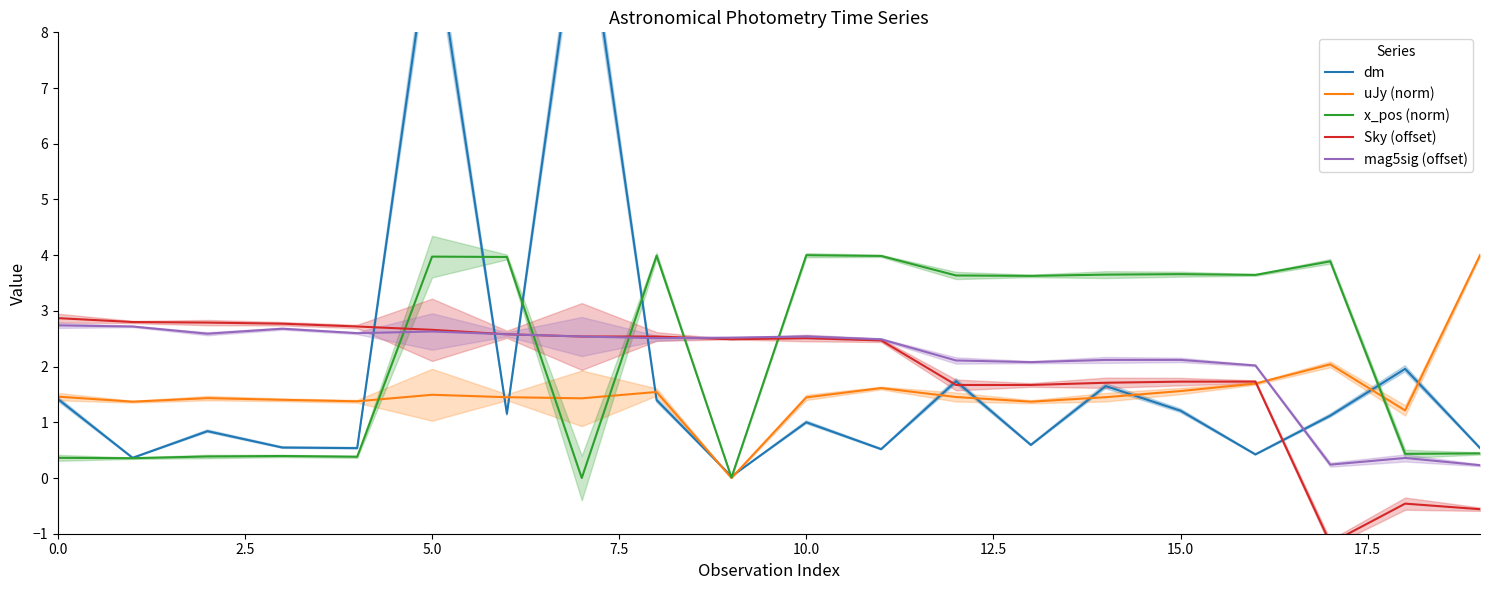

At which label does x_pos (norm) first exceed 3?

5.0